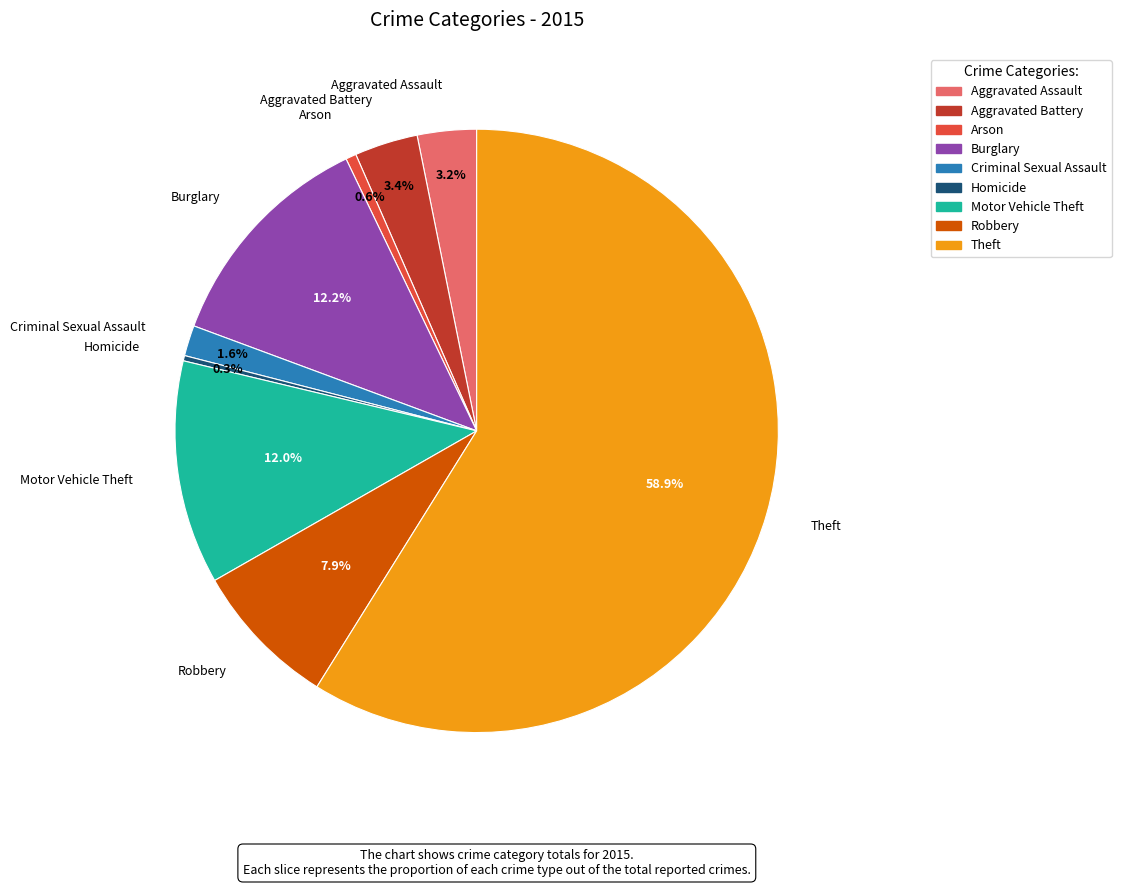

To the nearest percent, what is the difference between the largest and smallest slice percentages?

59%